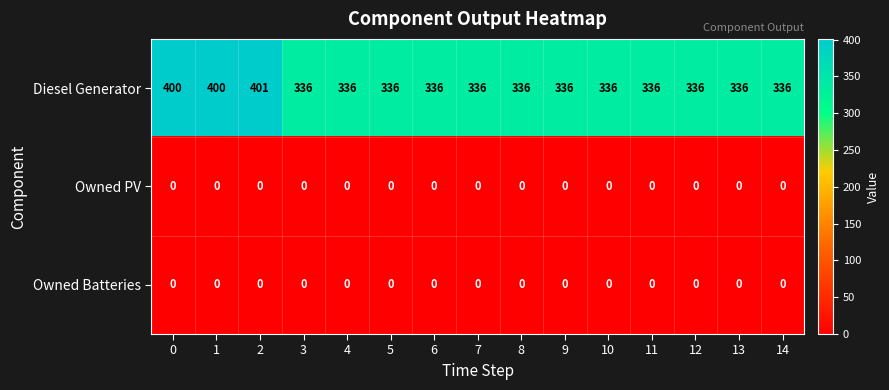

At how many categories does at least one series exceed 28?

15